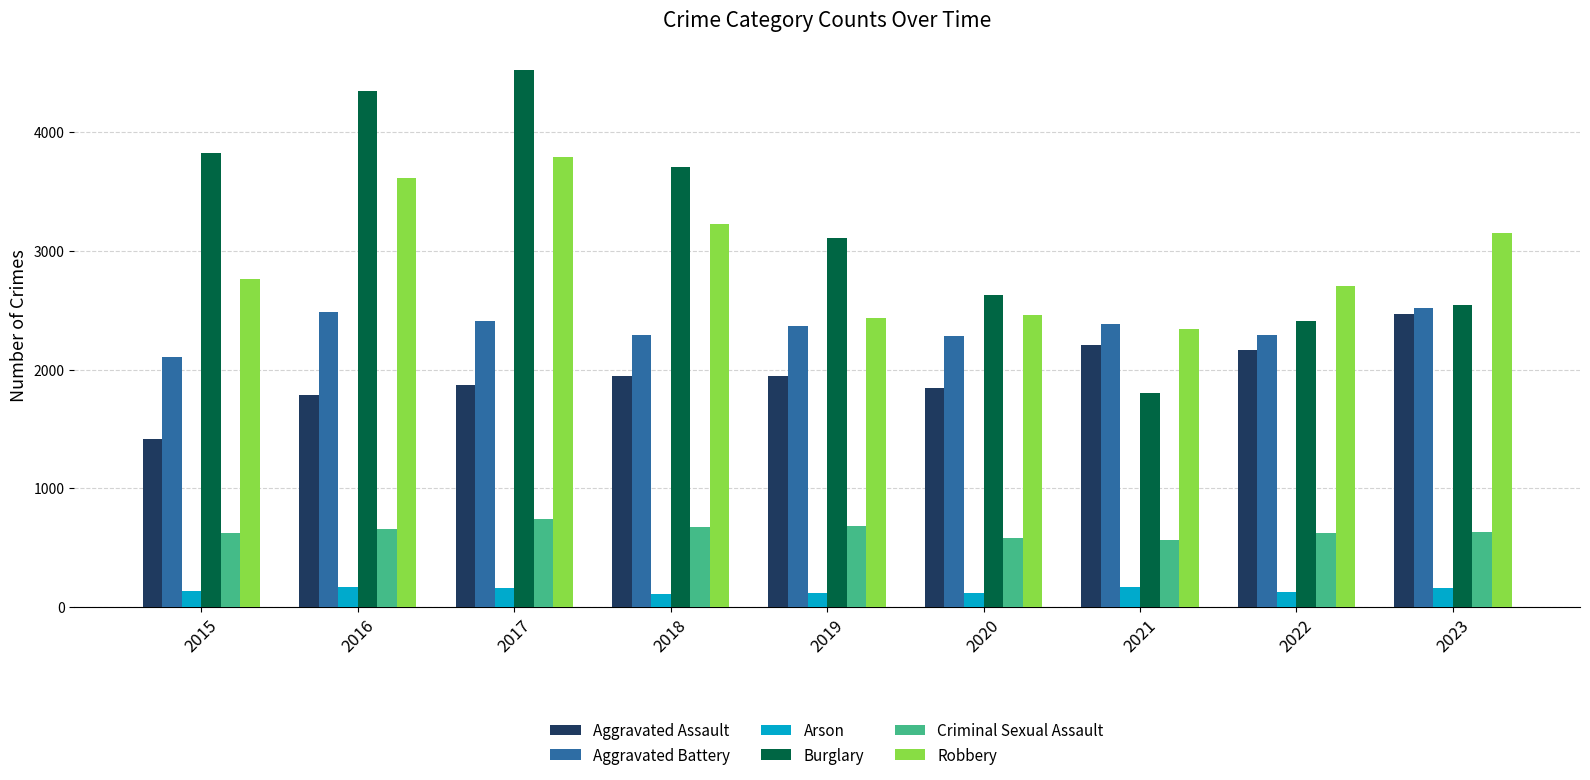

Which series changed the most between 2016 and 2018?

Burglary